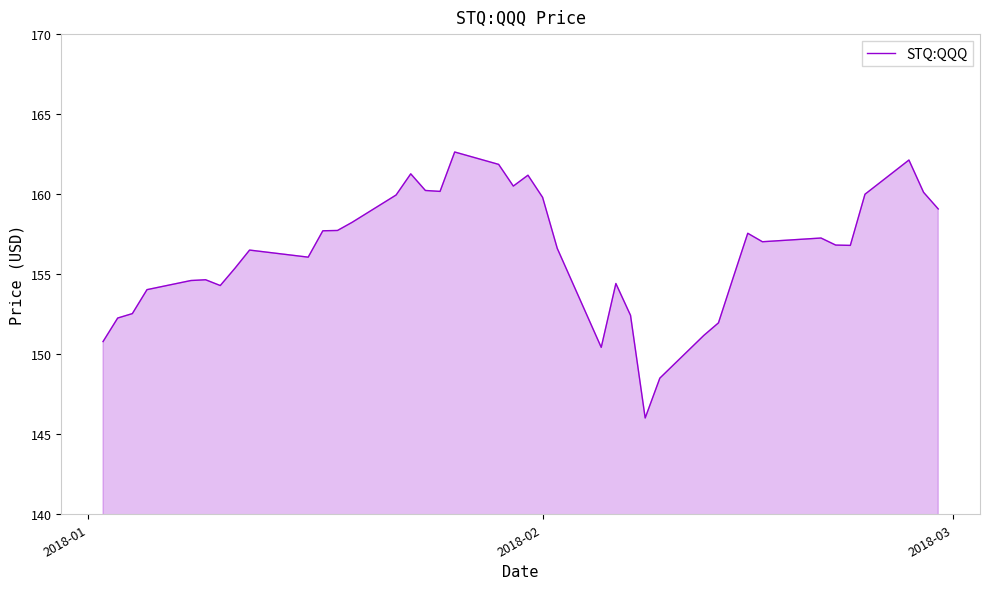

What is the smallest value displayed?

146.0